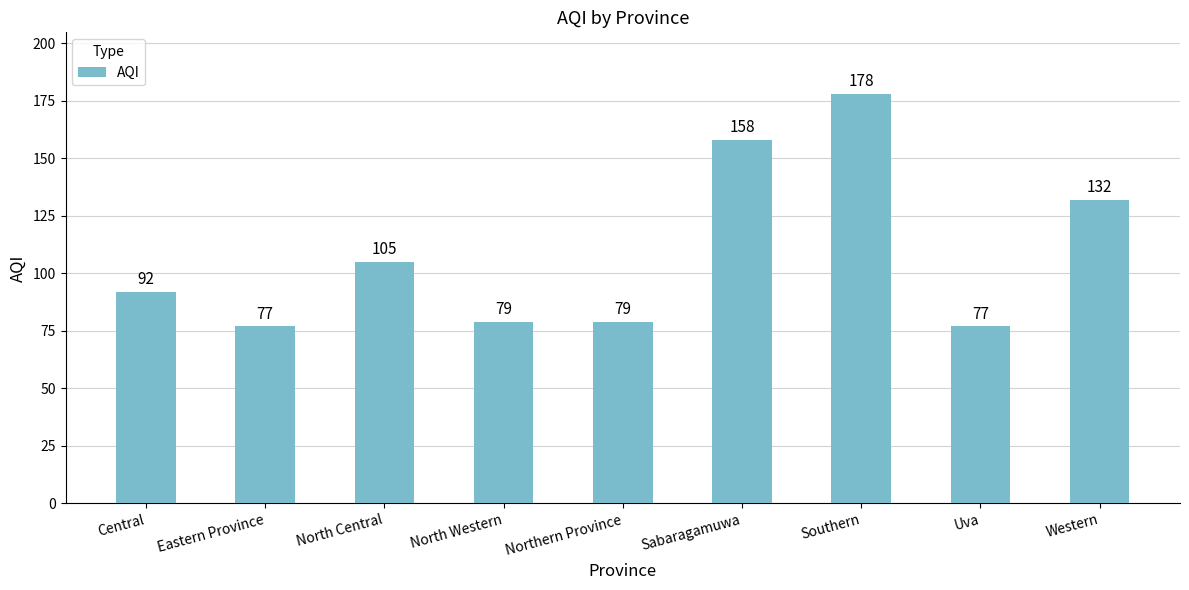

What is the change in value from Uva to Western?

+55